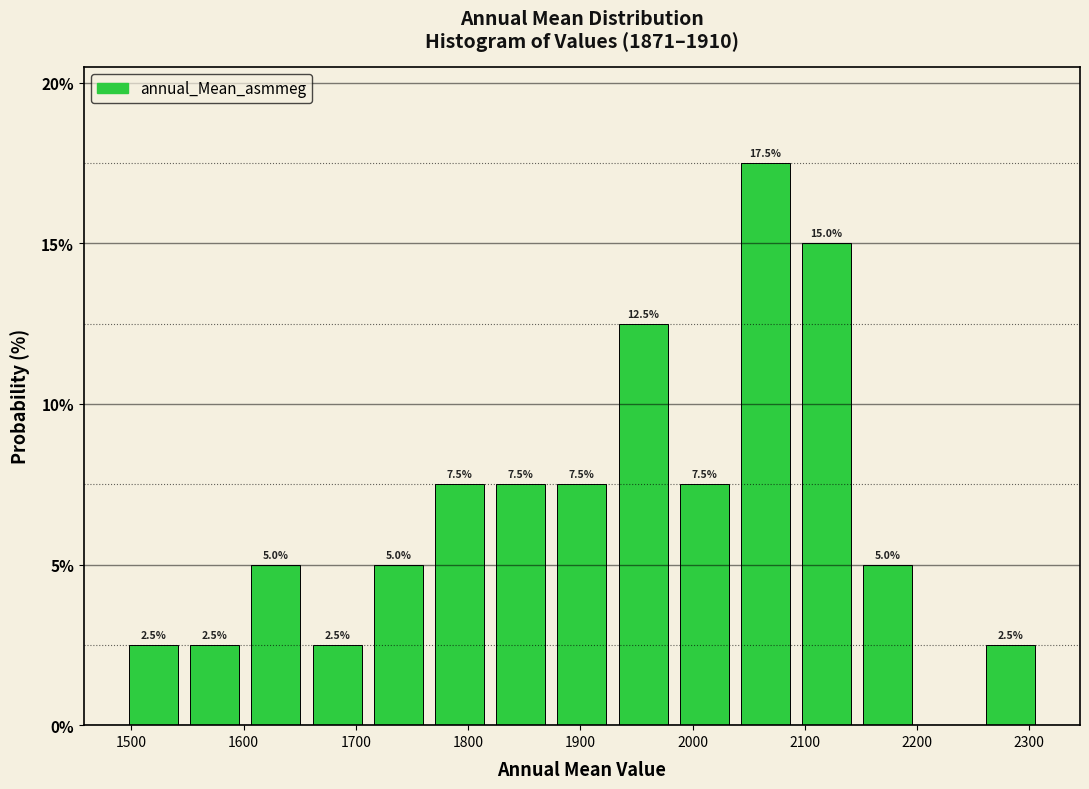

Which range on the x-axis has the tallest bar?

2040 to 2090